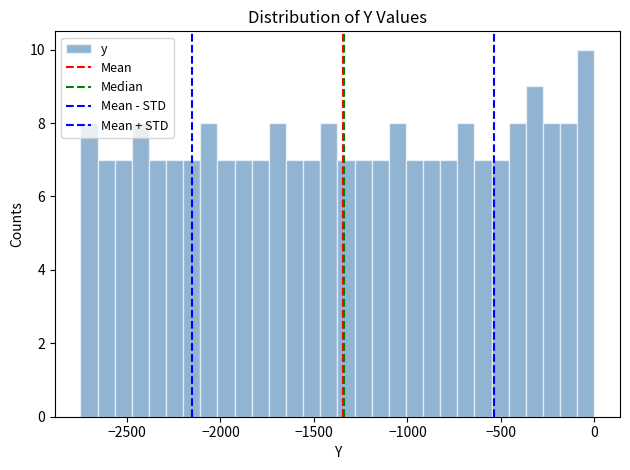

Read against the x-axis, roughly where is the centre of the tallest bar?

-50